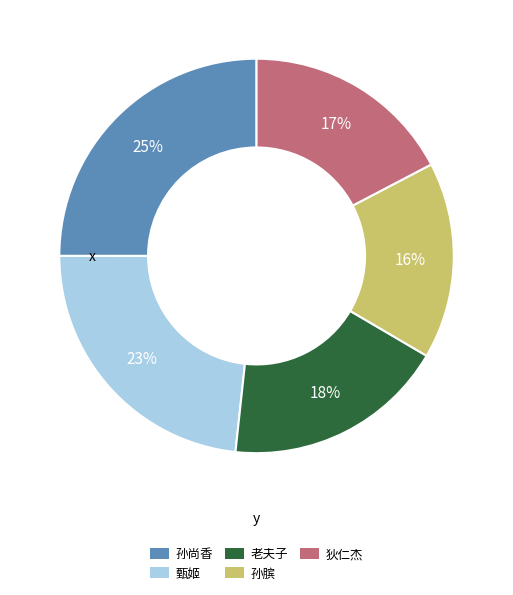

Rank the categories by value from highest to lowest.

孙尚香, 甄姬, 老夫子, 狄仁杰, 孙膑